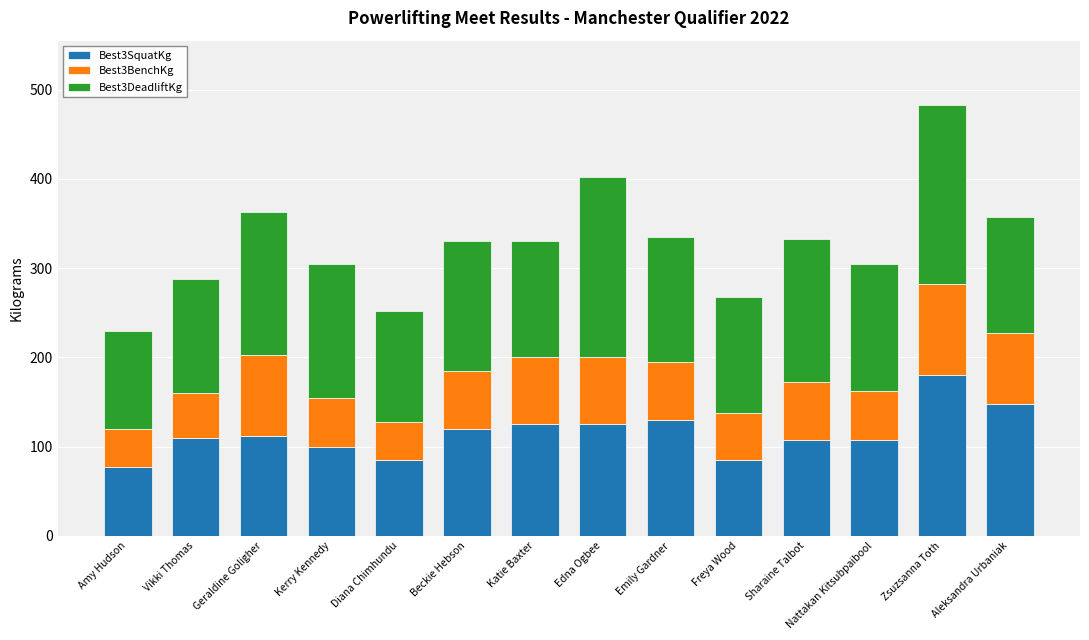

Is it true that Best3SquatKg equals 97.6 at Zsuzsanna Toth?

False